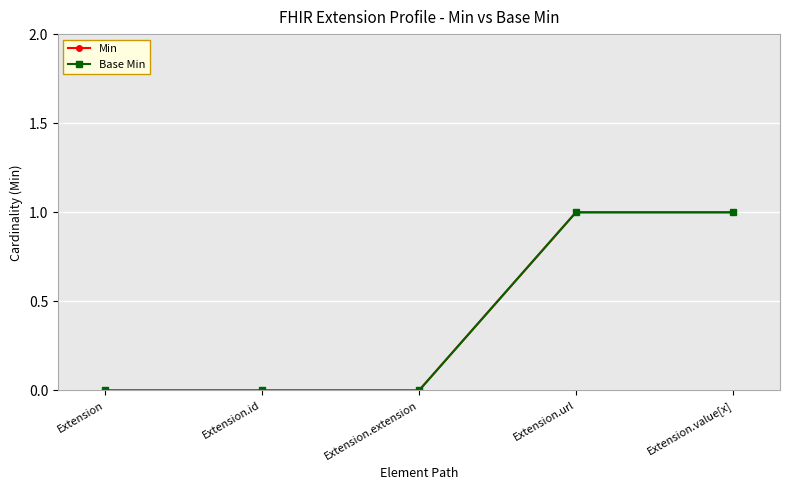

Does the chart have visible grid lines?

Yes